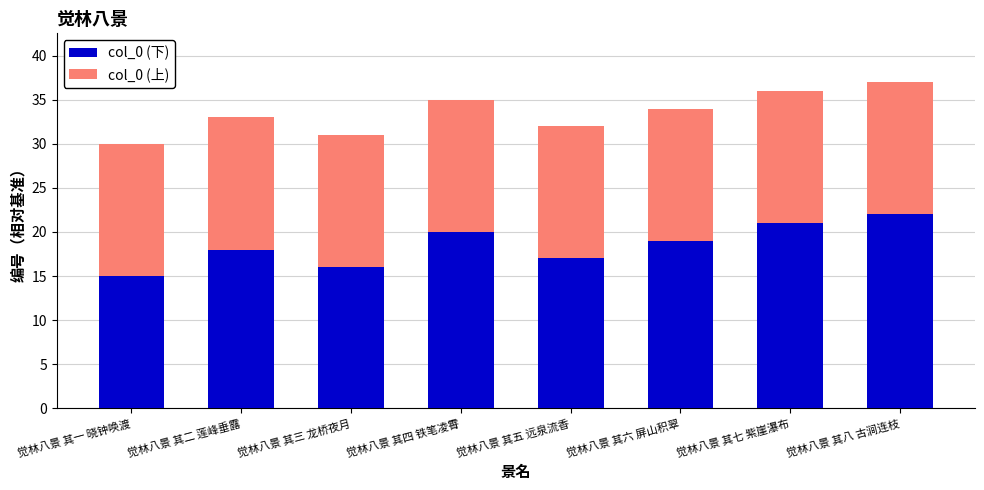

Read the col_0 (下) value at 觉林八景 其二 莲峰垂露.

18